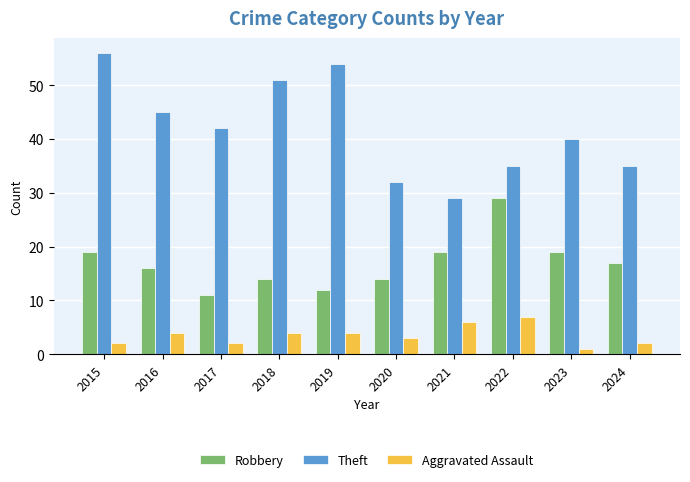

At how many categories does at least one series exceed 11?

10